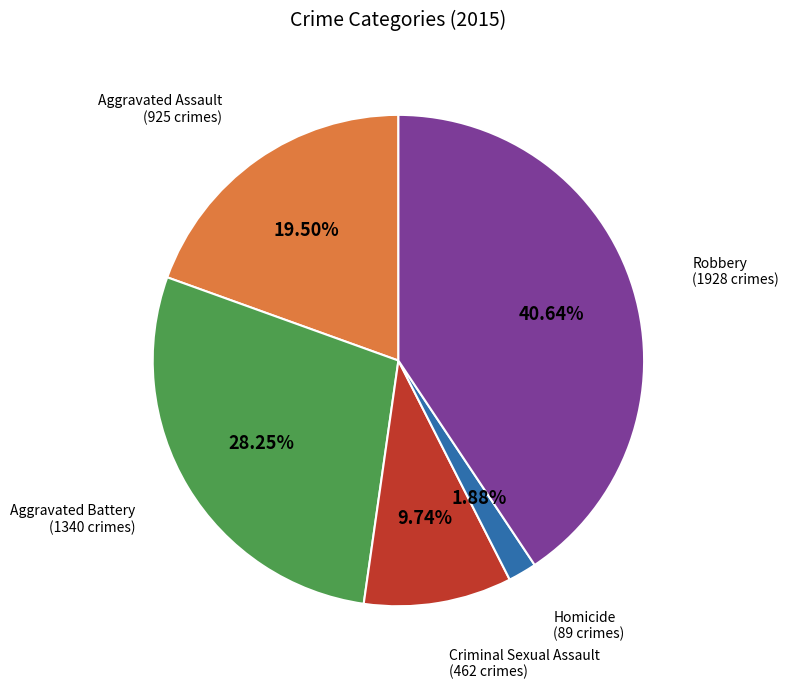

Rank the categories by value from highest to lowest.

Robbery, Aggravated Battery, Aggravated Assault, Criminal Sexual Assault, Homicide